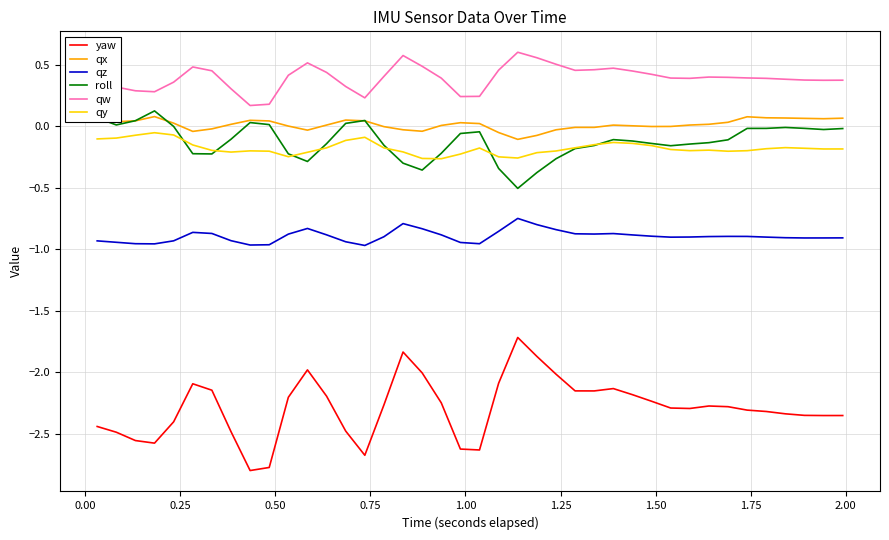

What is the lowest value of the roll series?

-0.5